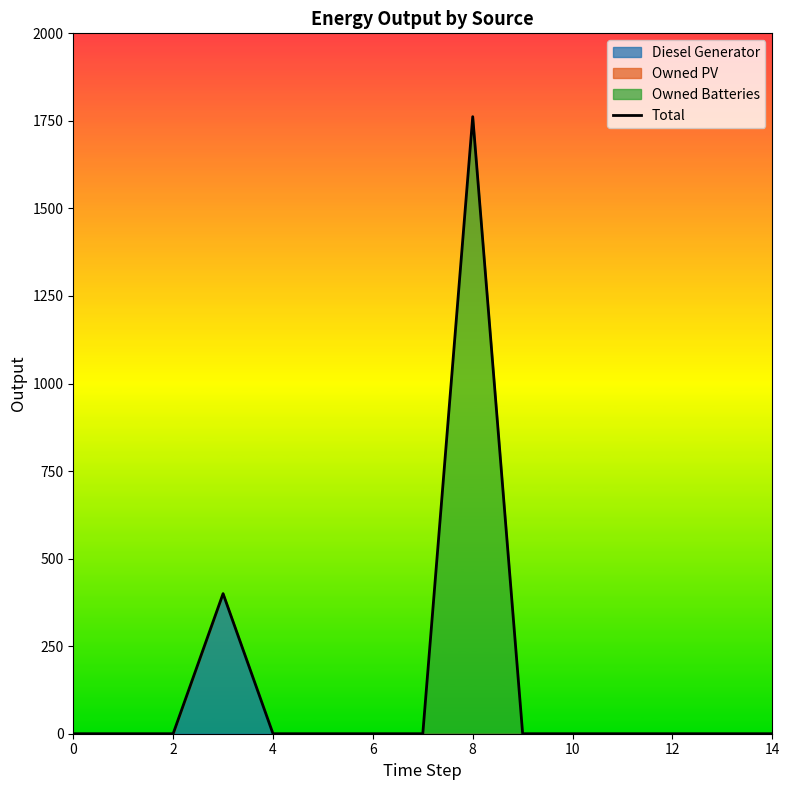

Reading left to right, extract all data points from this chart.

0	0	0	400	0	0	0	0	1762	0	0	0	0	0	0